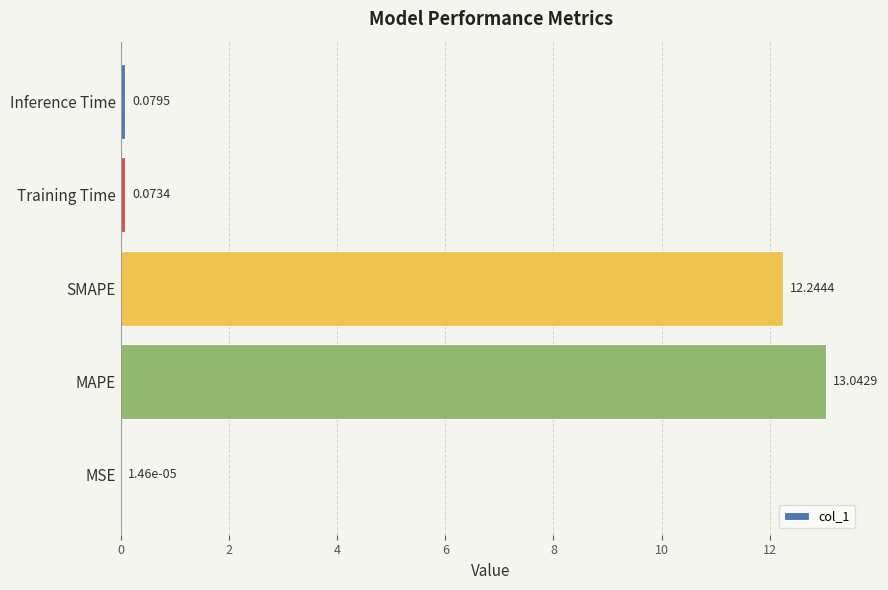

What is the sum of all values?

25.4